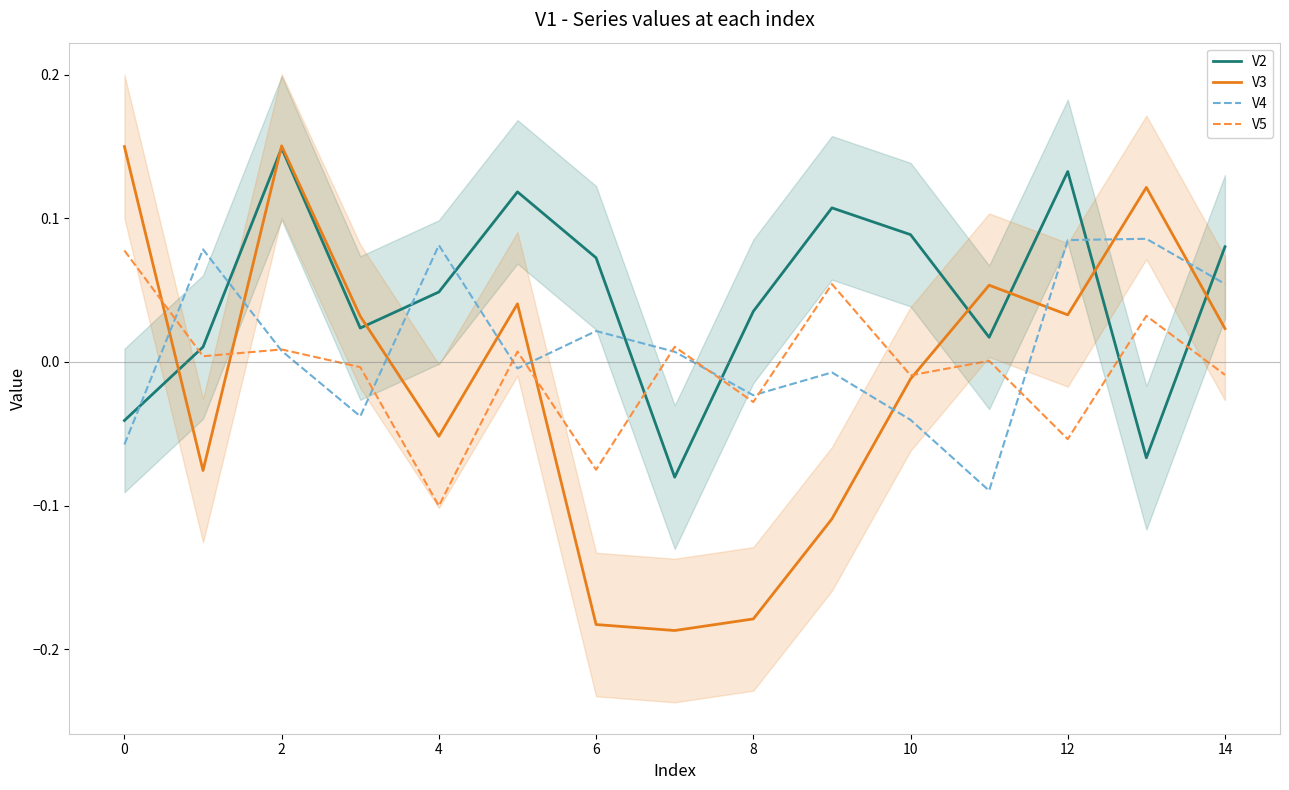

At which label is V3 closest to 0?

10